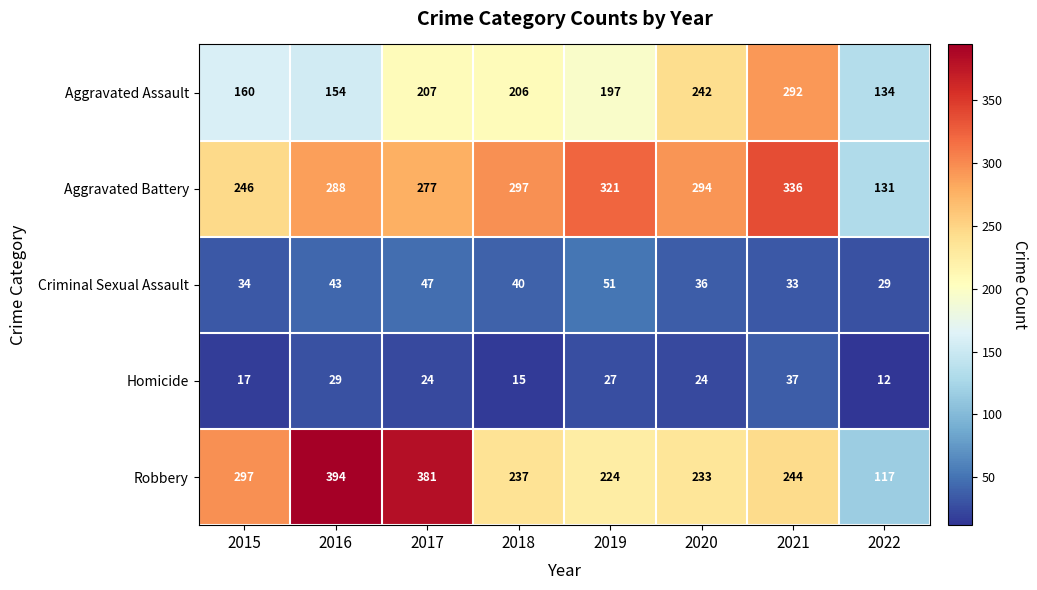

At which label is Robbery closest to 255?

2021